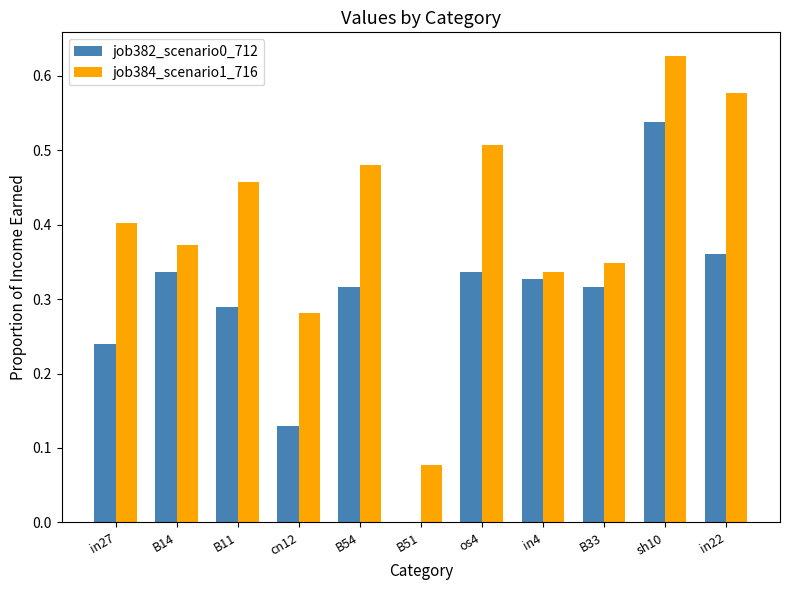

Which series has the largest total across all categories?

job384_scenario1_716